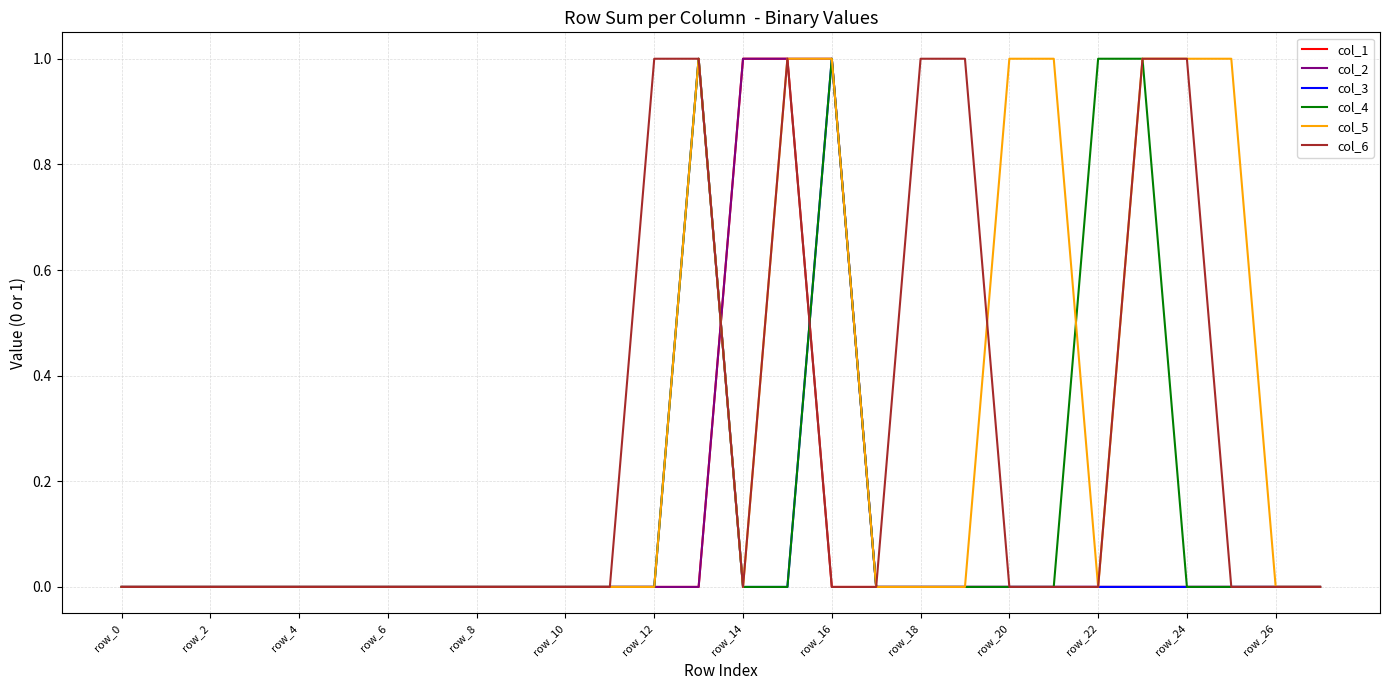

Does the chart have visible grid lines?

Yes